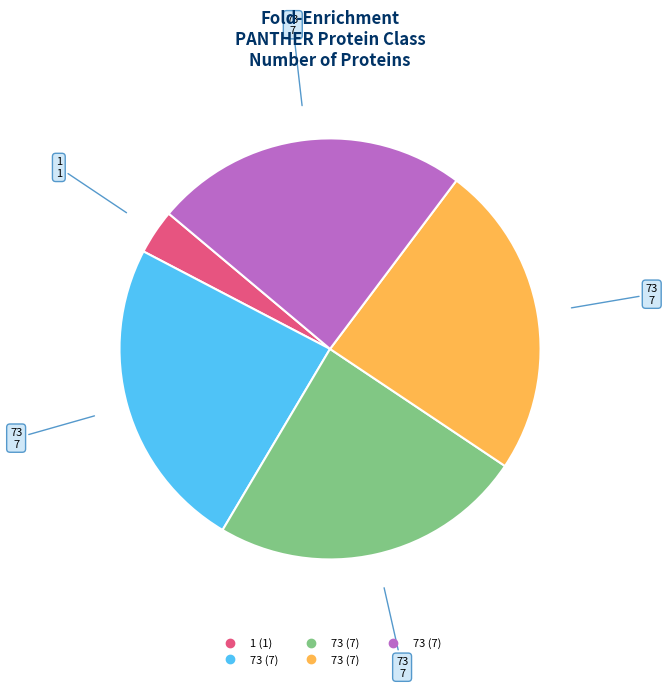

How many slices are in this pie chart?

5